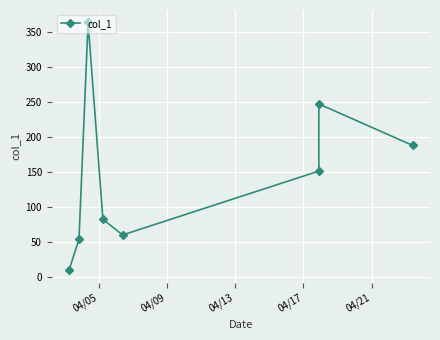

What is the smallest value displayed?

10.1